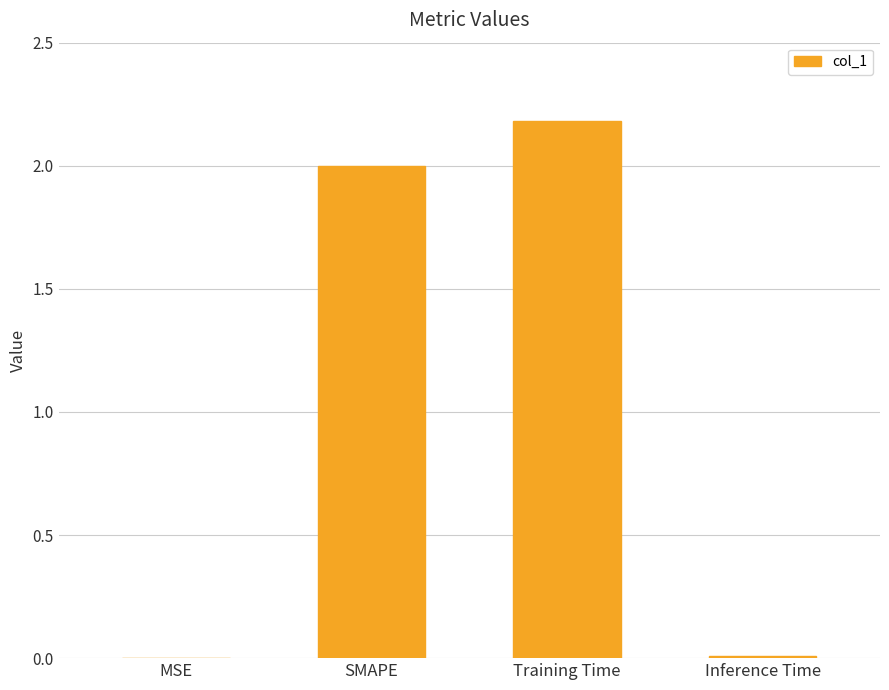

Which label corresponds to the largest value in the chart?

Training Time